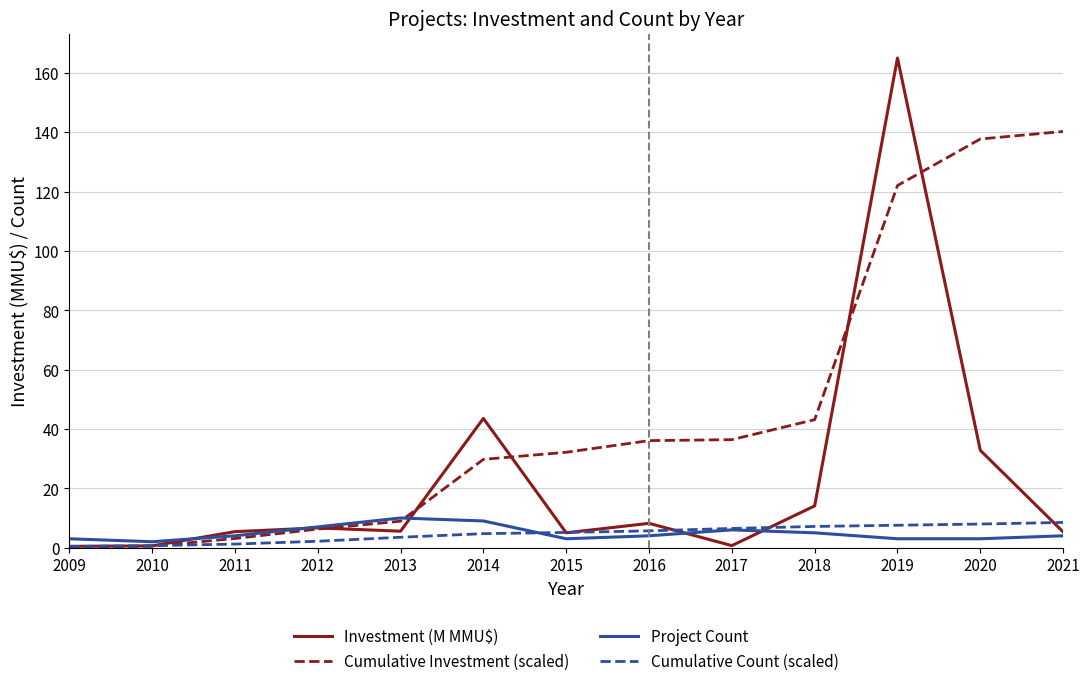

What are all the series names shown in the legend?

Investment (M MMU$), Cumulative Investment (scaled), Project Count, Cumulative Count (scaled)